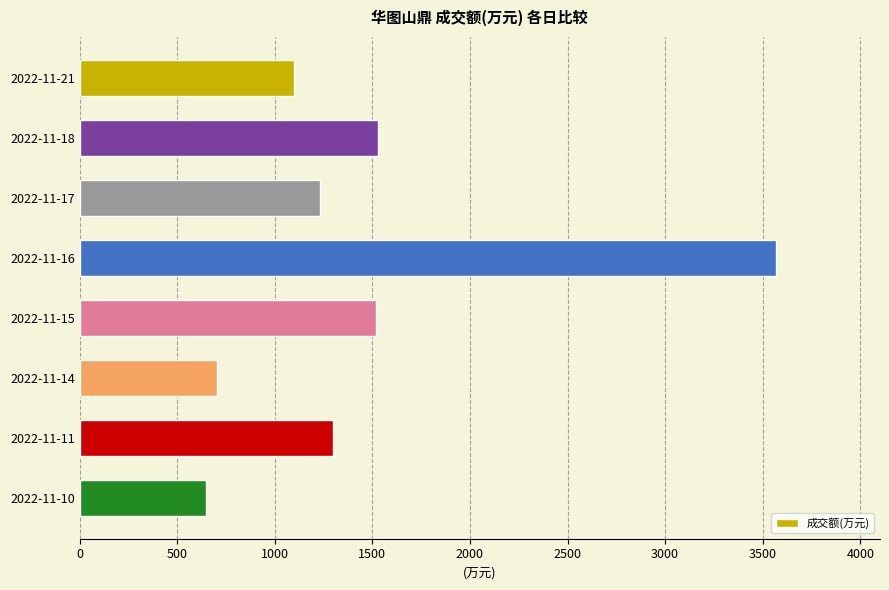

Are the bars horizontal?

Yes